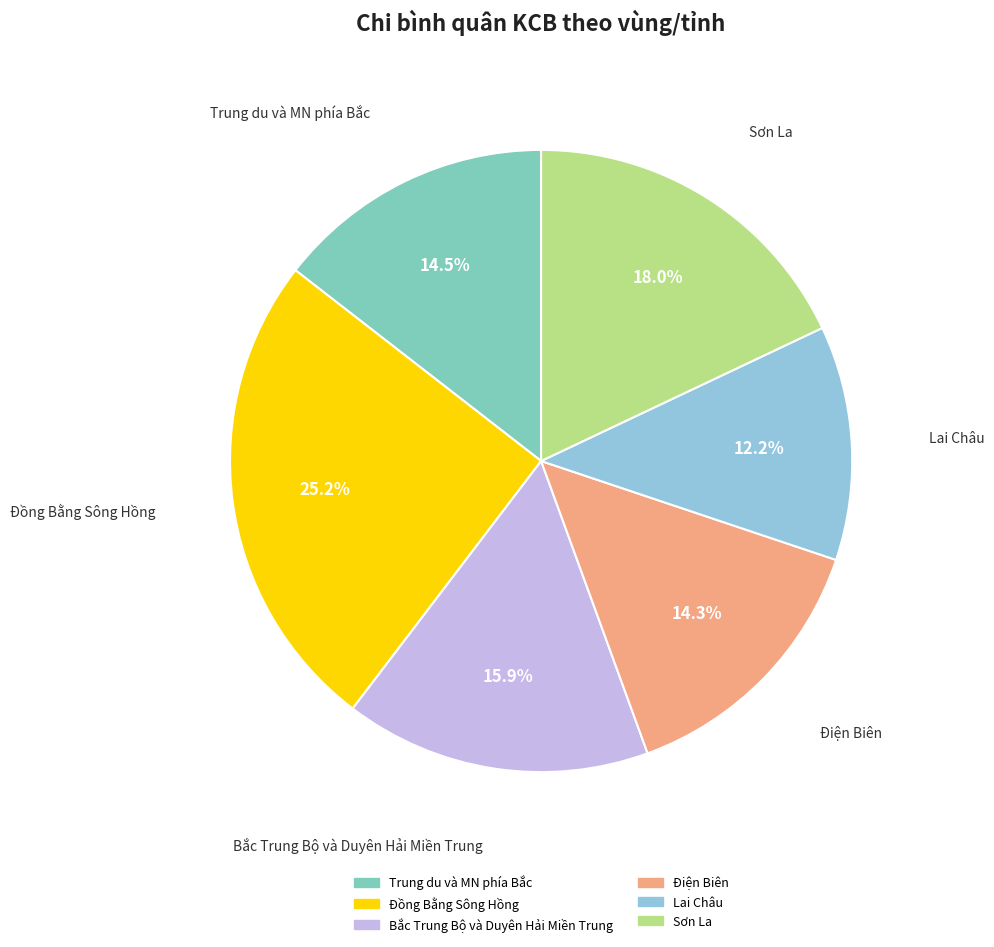

Which has a higher value, Điện Biên or Sơn La?

Sơn La